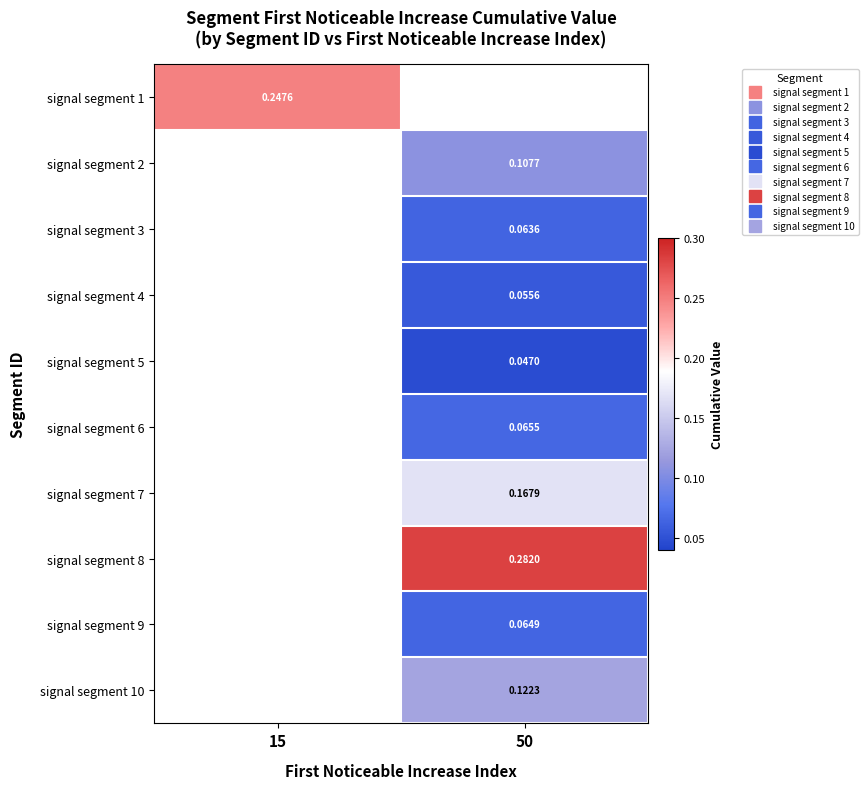

Is it true that signal segment 3 equals 0.1 at 50?

True